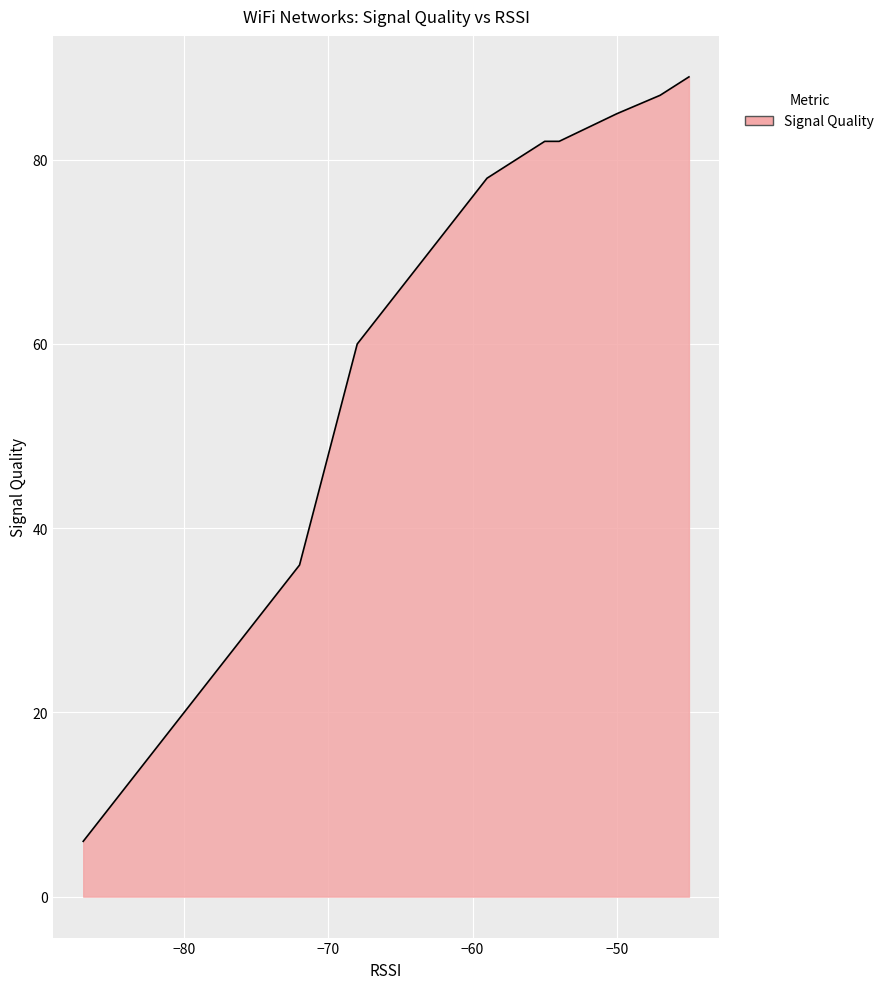

What is the lowest value of the Maximum Signal Quality series?

6